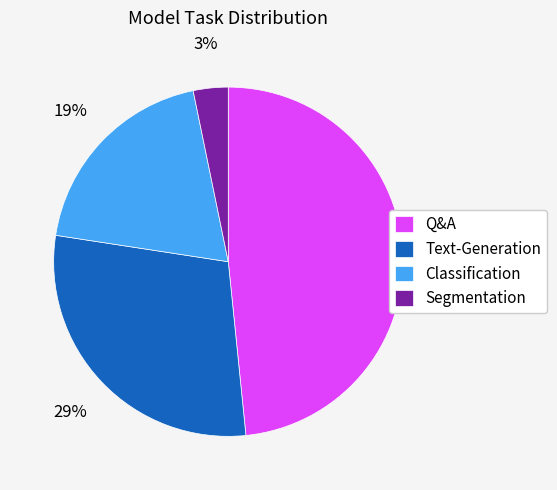

Rank the categories by value from highest to lowest.

Q&A, Text-Generation, Classification, Segmentation